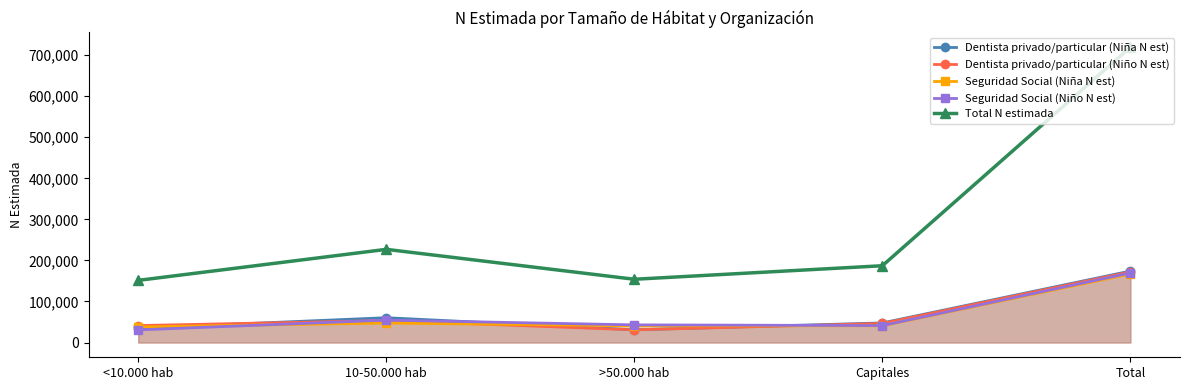

What is the spread (max minus min) of values at Total?

552400